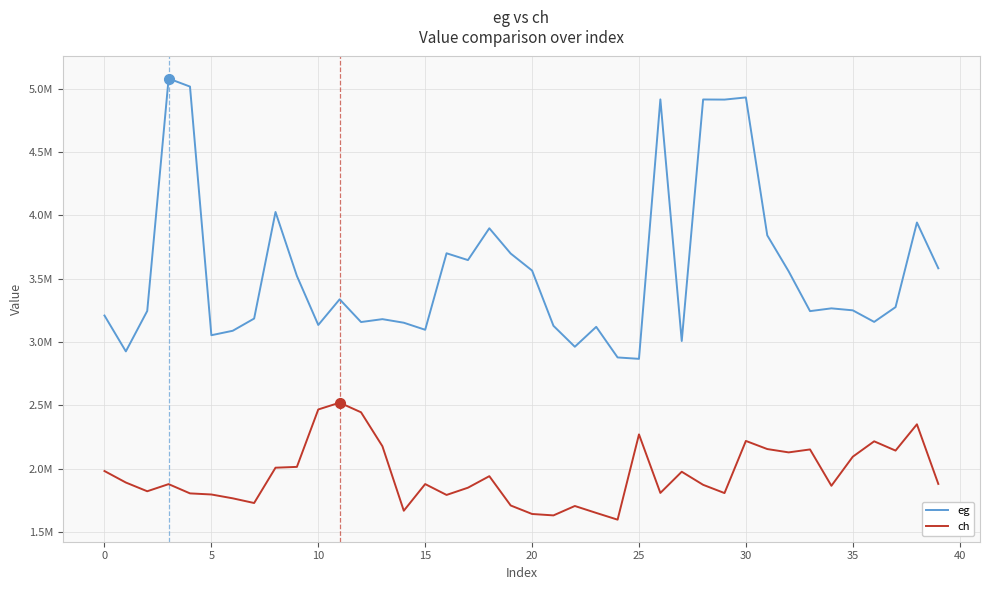

What are all the series names shown in the legend?

eg, ch